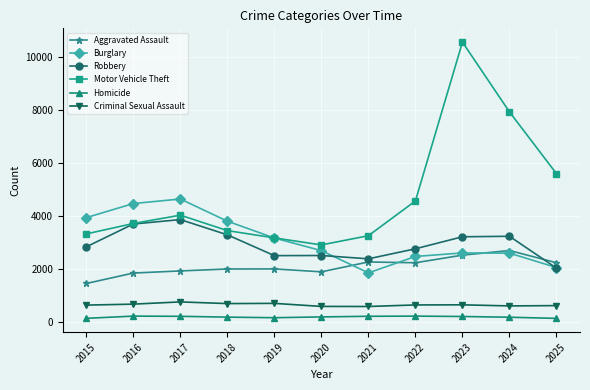

How many interior local peaks does the Motor Vehicle Theft series have?

2